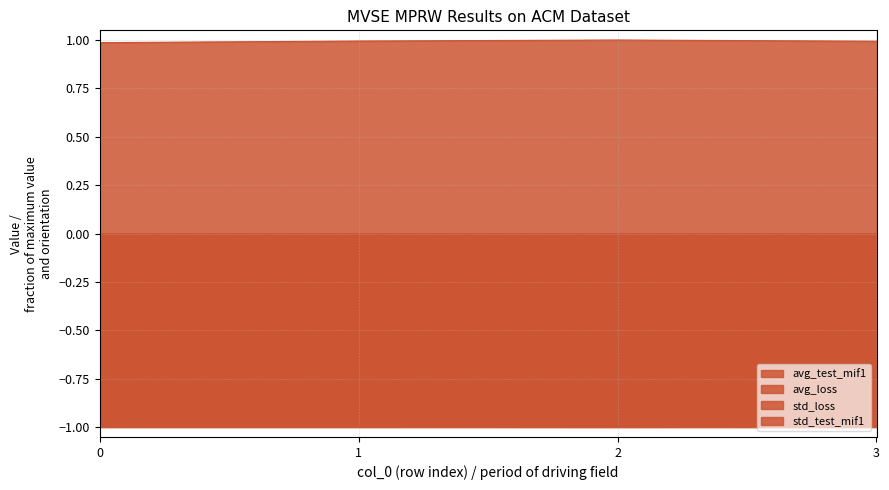

What is the maximum value shown in the chart?

1.0